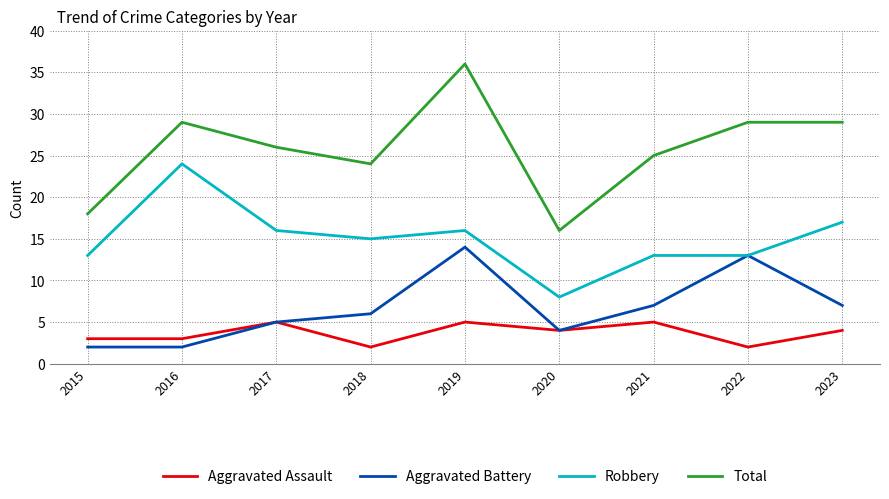

The Aggravated Battery series shows 23 at 2019. True or false?

False